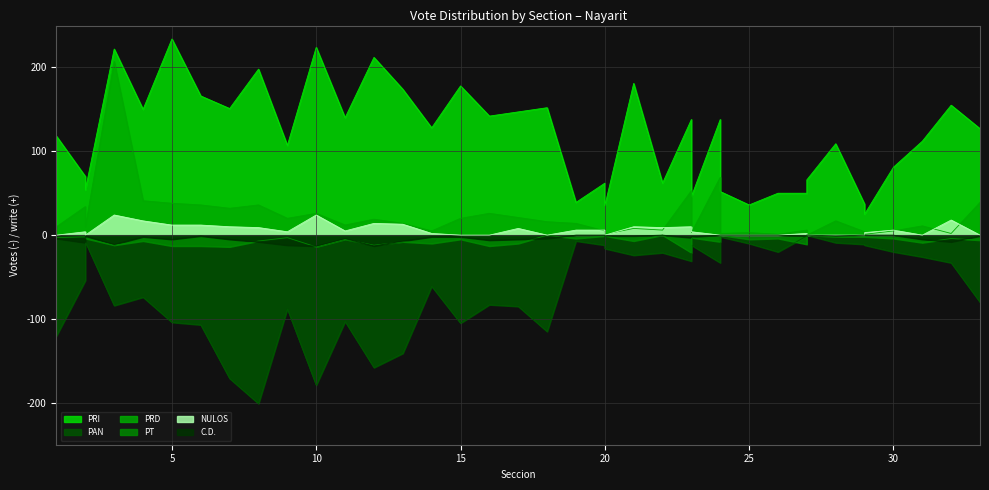

Between 2 and 16, which is larger?

16